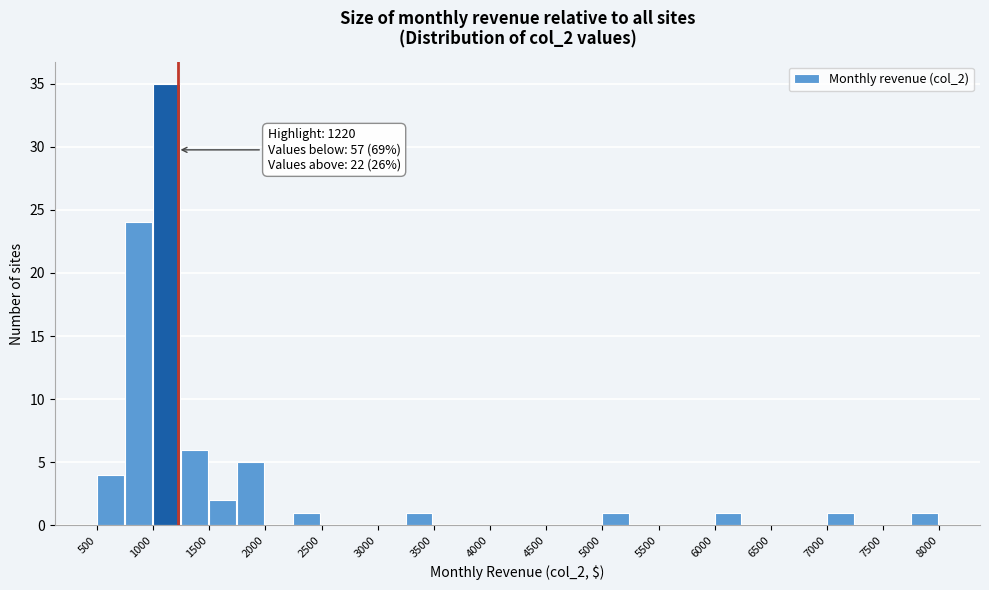

Which range on the x-axis has the tallest bar?

1000 to 1250